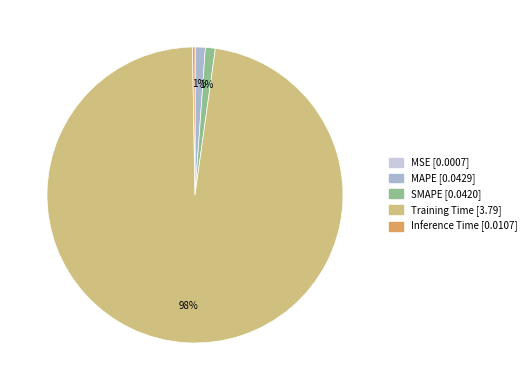

Which has a higher value, SMAPE or Training Time?

Training Time